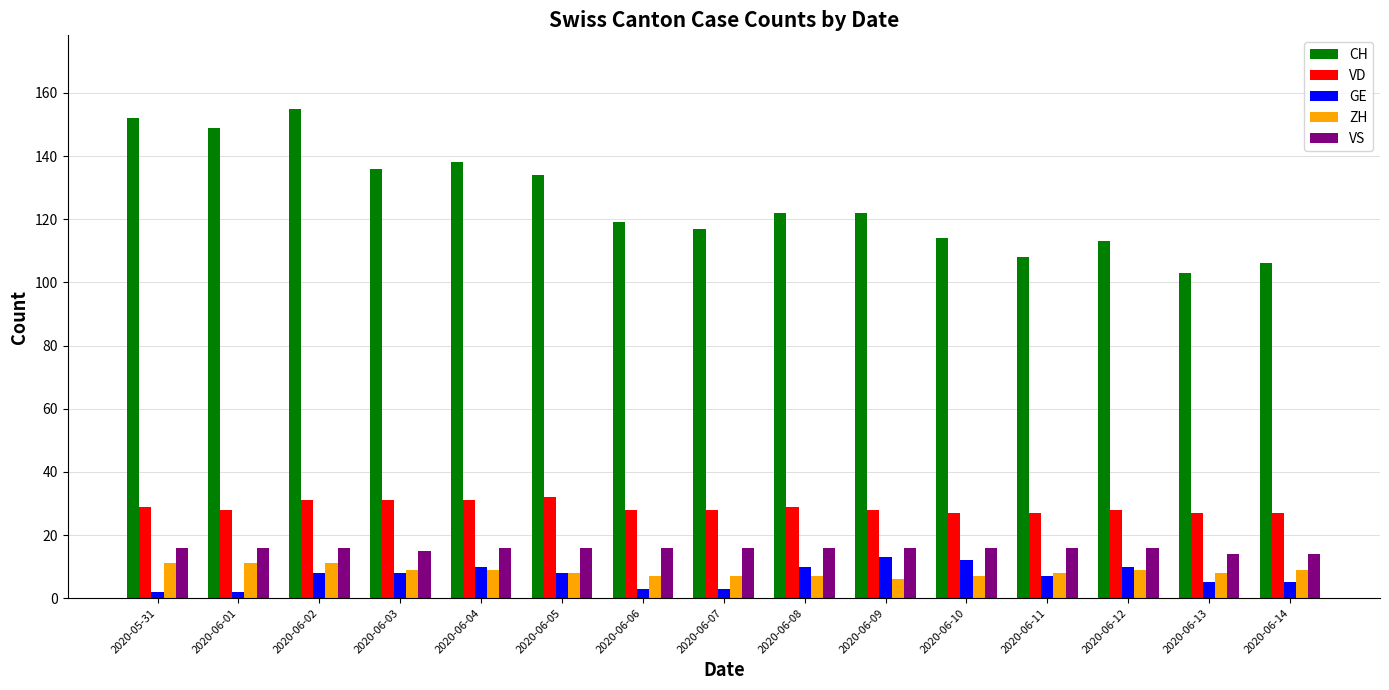

At how many categories does at least one series exceed 129?

6